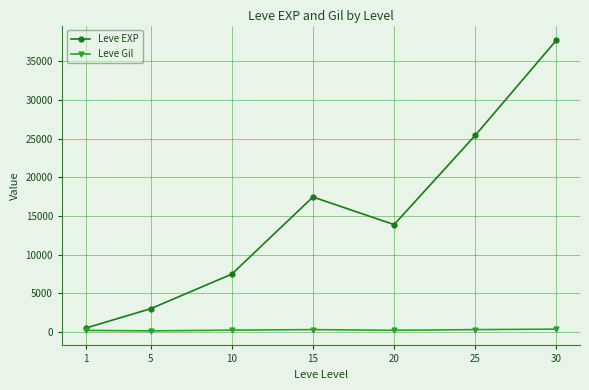

What value does the Leve EXP series have at 10?

7475.0